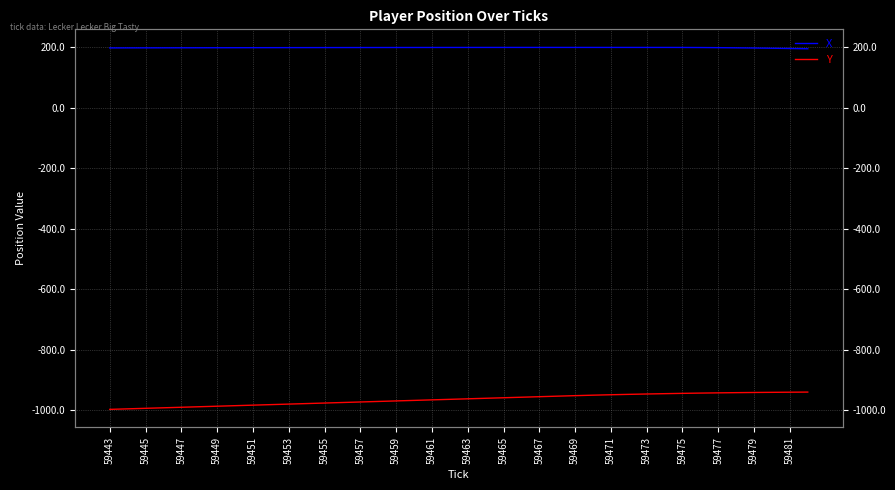

Does the chart have visible grid lines?

Yes